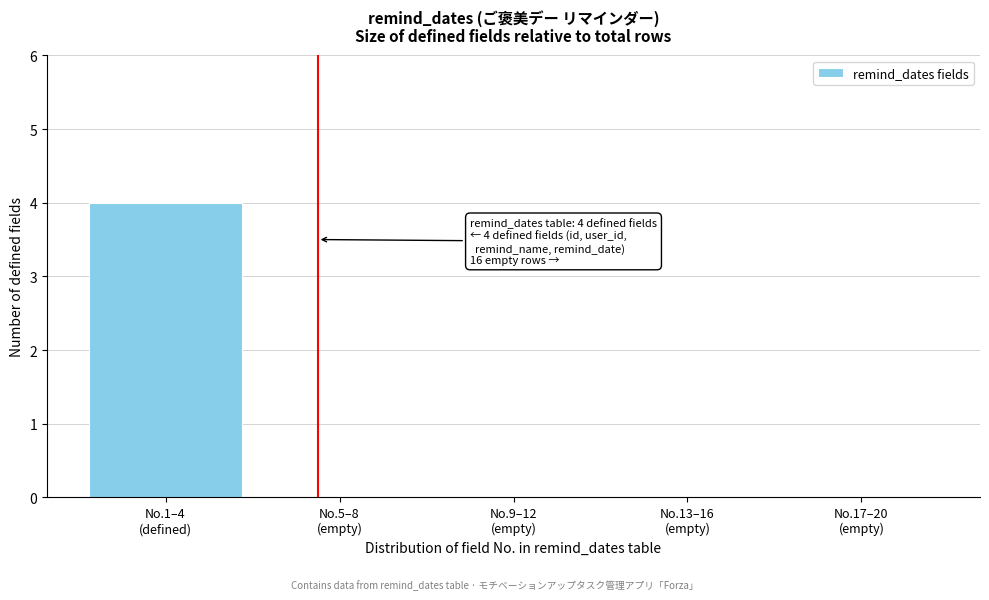

What is the greatest value displayed?

4